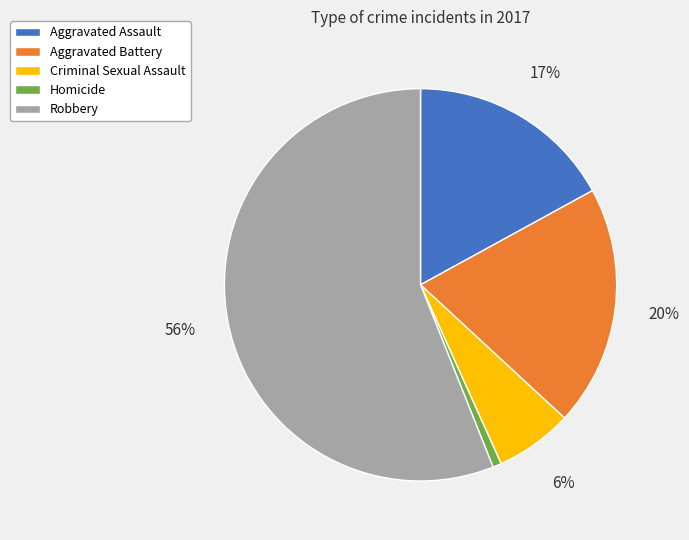

To the nearest percent, what is the combined percentage of Aggravated Battery and Aggravated Assault?

37%